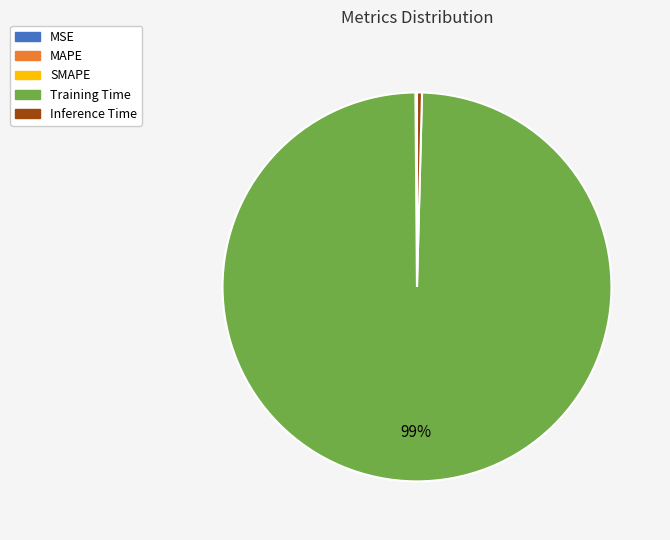

Does Training Time represent more than half of the total?

Yes